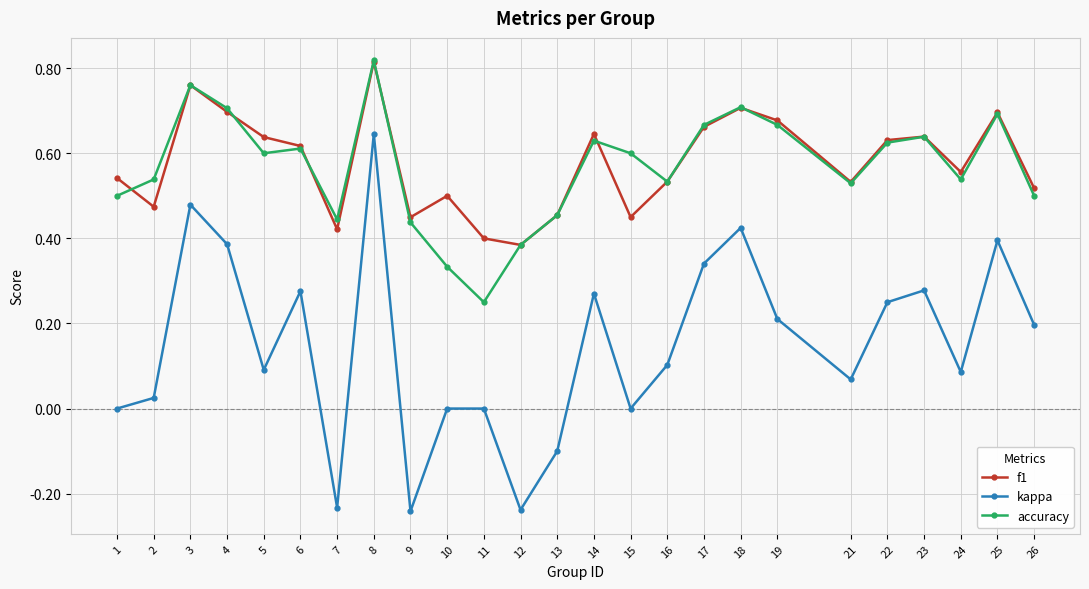

What are all the series names shown in the legend?

f1, kappa, accuracy